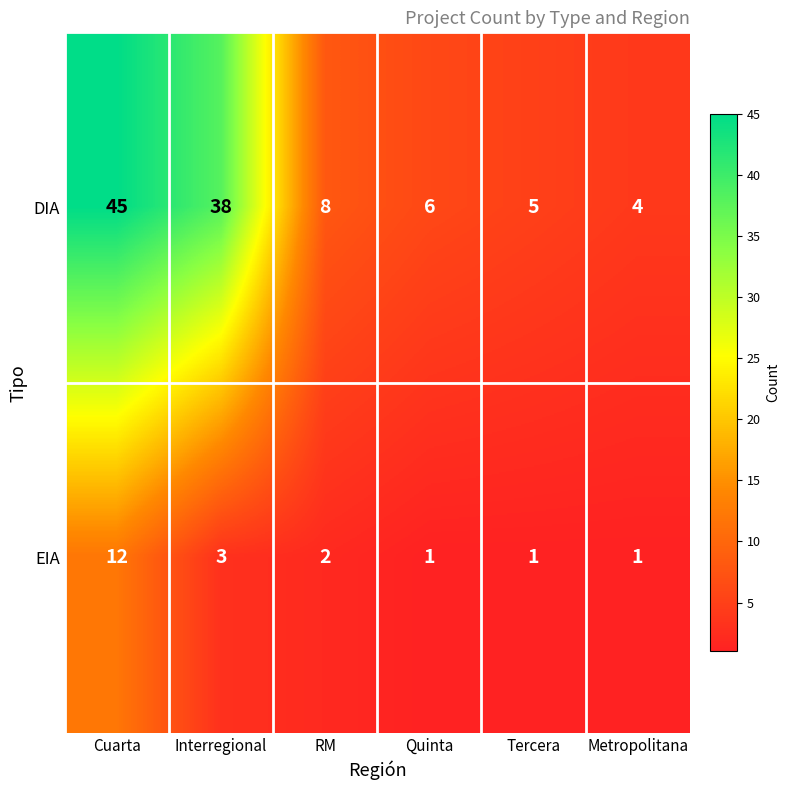

Between Cuarta and Tercera, which series saw the biggest shift?

DIA